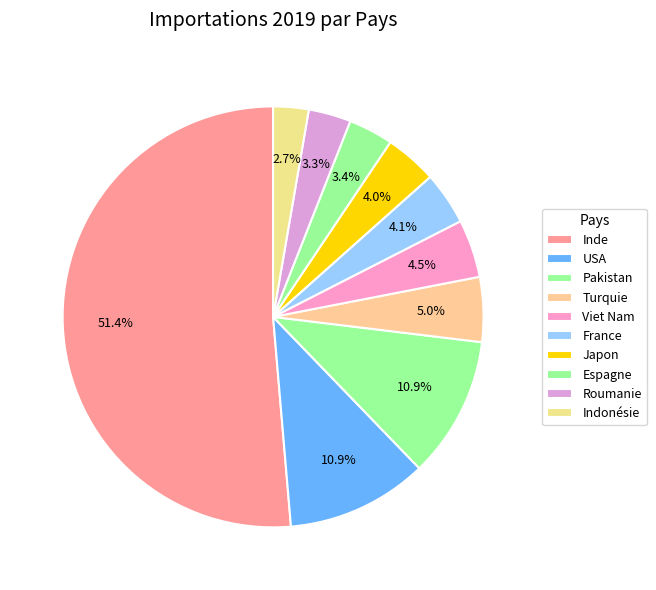

To the nearest percent, what is the difference between the Viet Nam and Espagne slice percentages?

1%